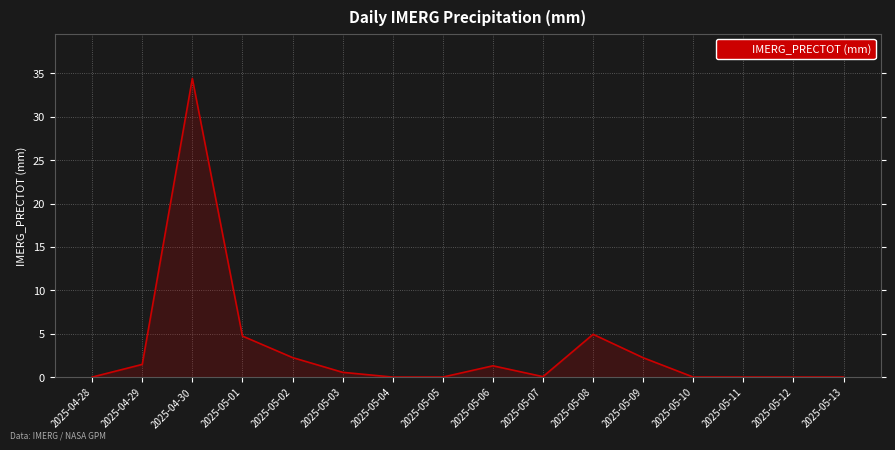

At which category does the data reach its first local peak?

2025-04-30